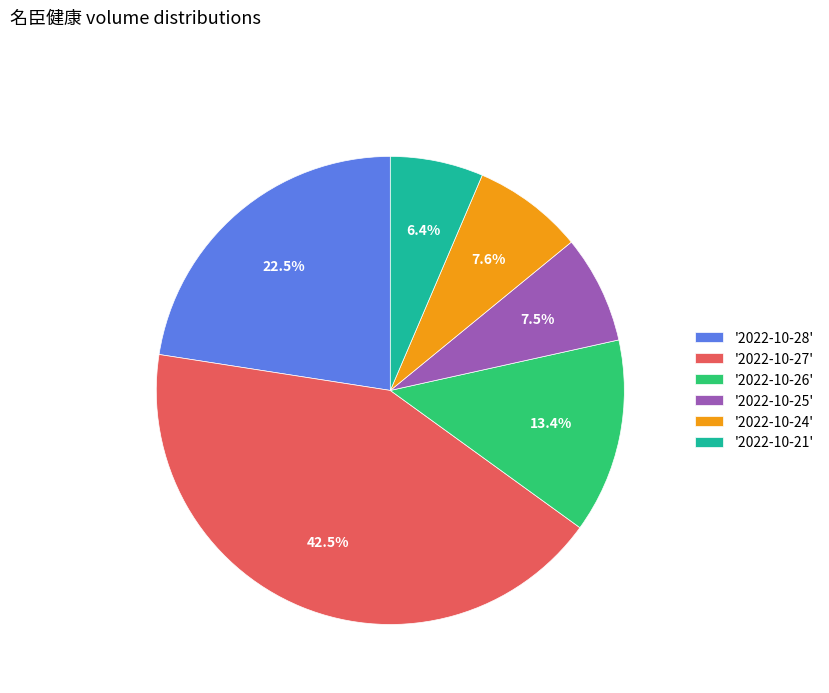

How much of the chart is everything except '2022-10-21'?

93.6%